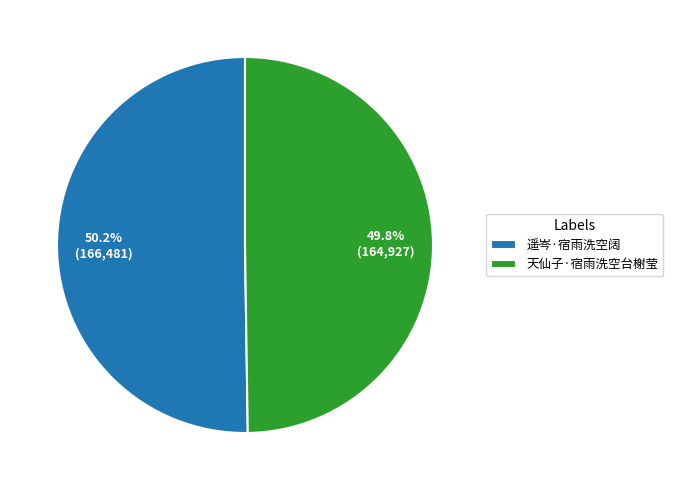

To the nearest percent, what portion does 遥岑·宿雨洗空阔 represent?

50%